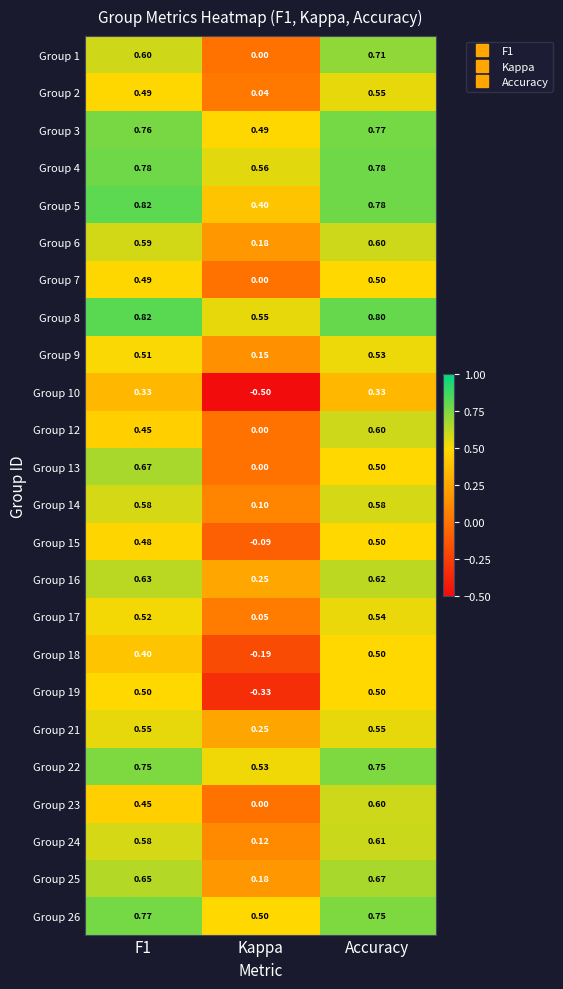

At which label is Group 16 closest to 0?

Kappa